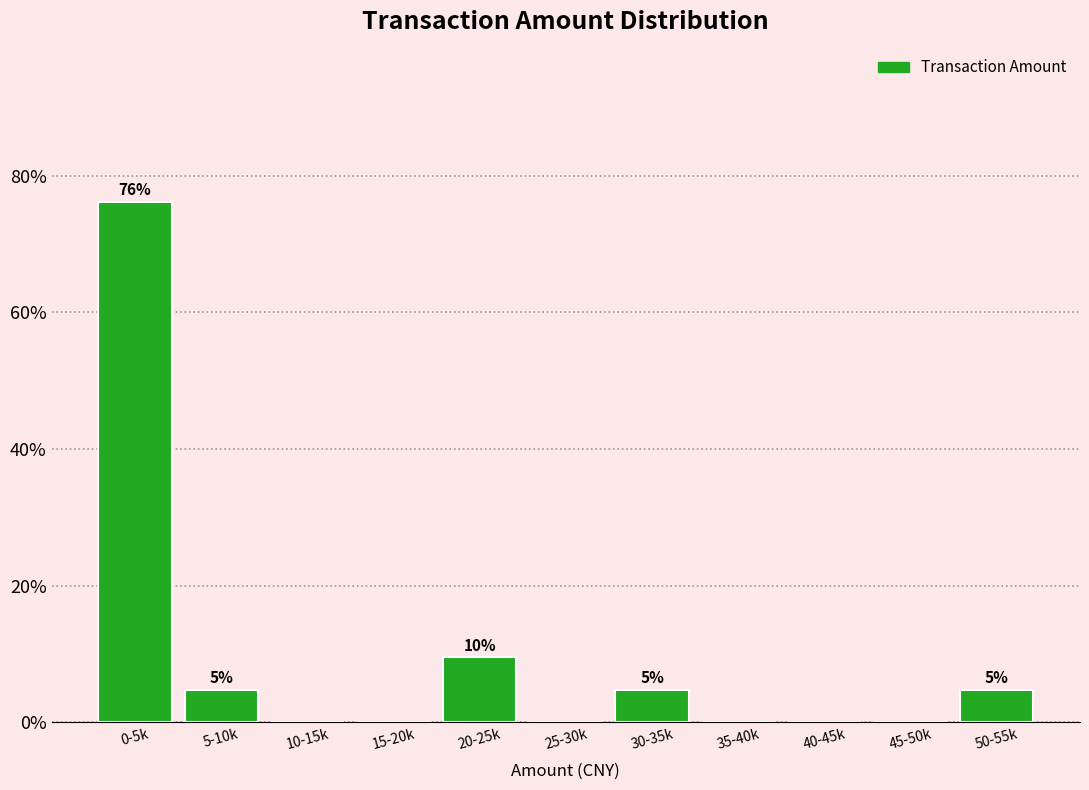

Reading left to right, transcribe all the data shown in this chart.

0-5k=76.2	5-10k=4.8	10-15k=0.0	15-20k=0.0	20-25k=9.5	25-30k=0.0	30-35k=4.8	35-40k=0.0	40-45k=0.0	45-50k=0.0	50-55k=4.8